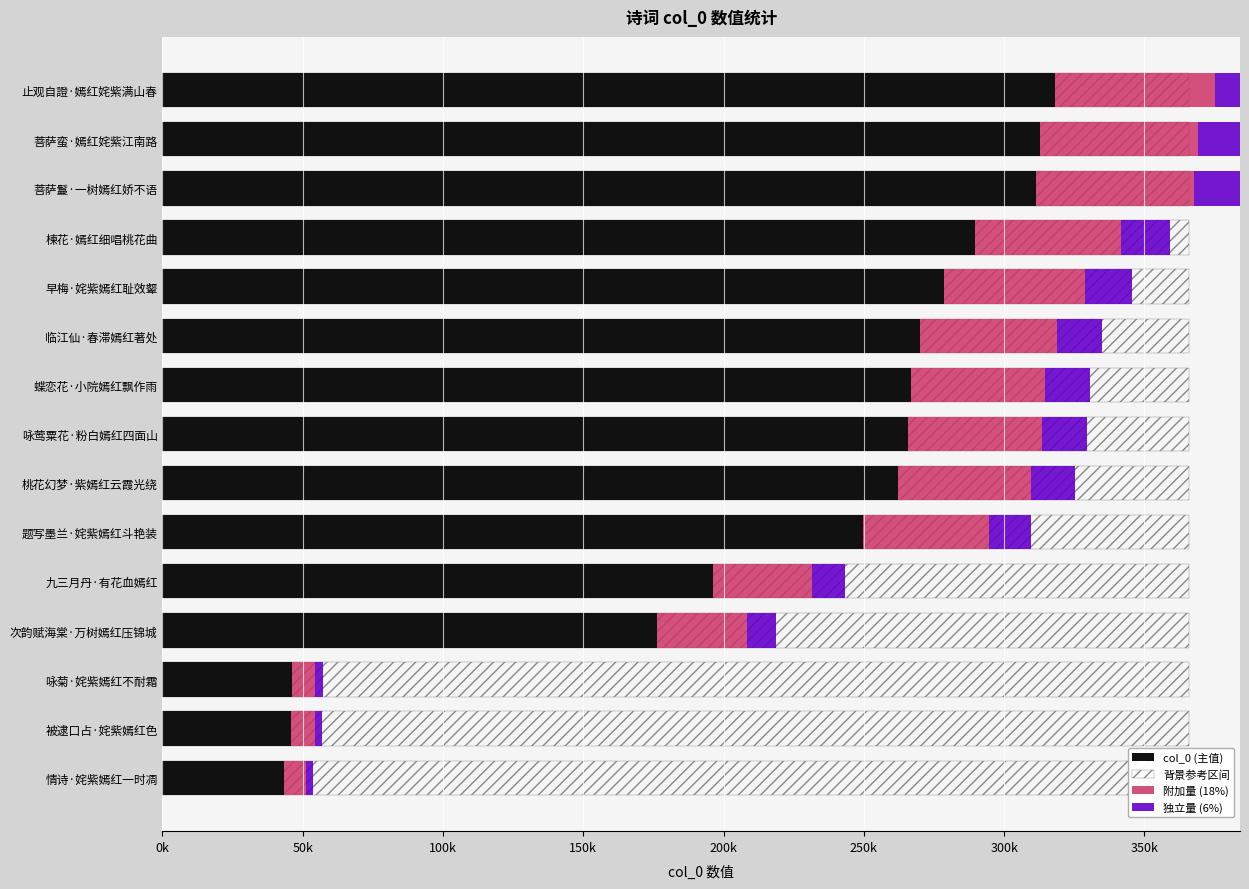

What is the average value of the col_0 (主值) series?

222179.4